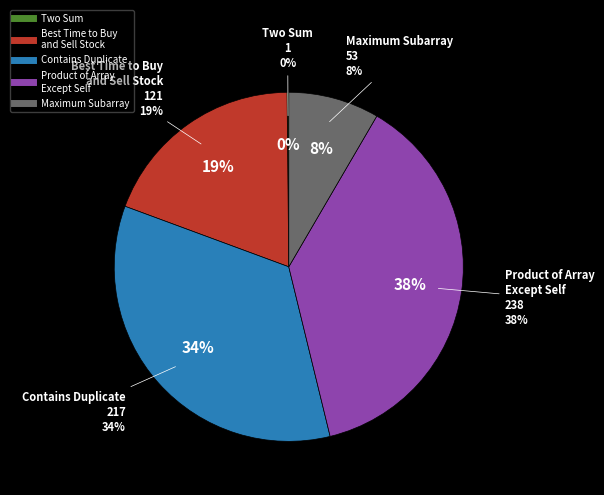

What is the smallest slice in the pie chart?

Two Sum